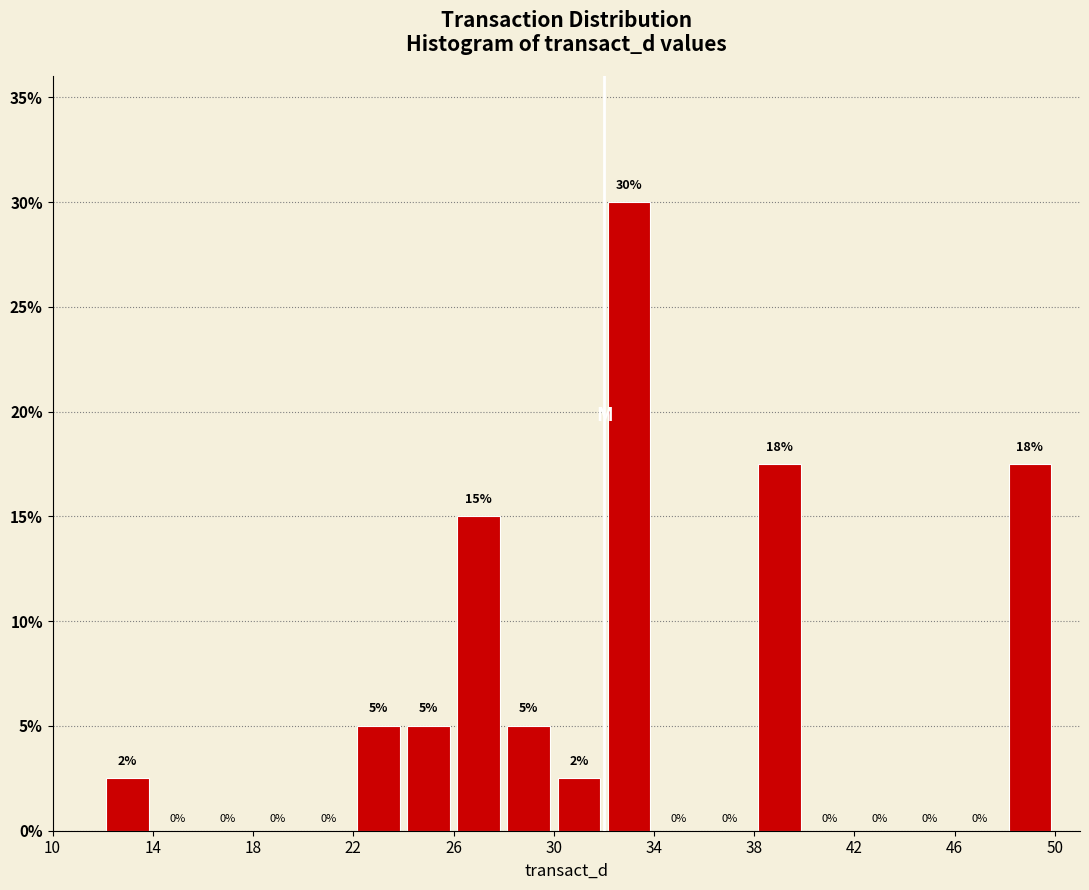

Over which range of the x-axis is the bar tallest?

32 to 34